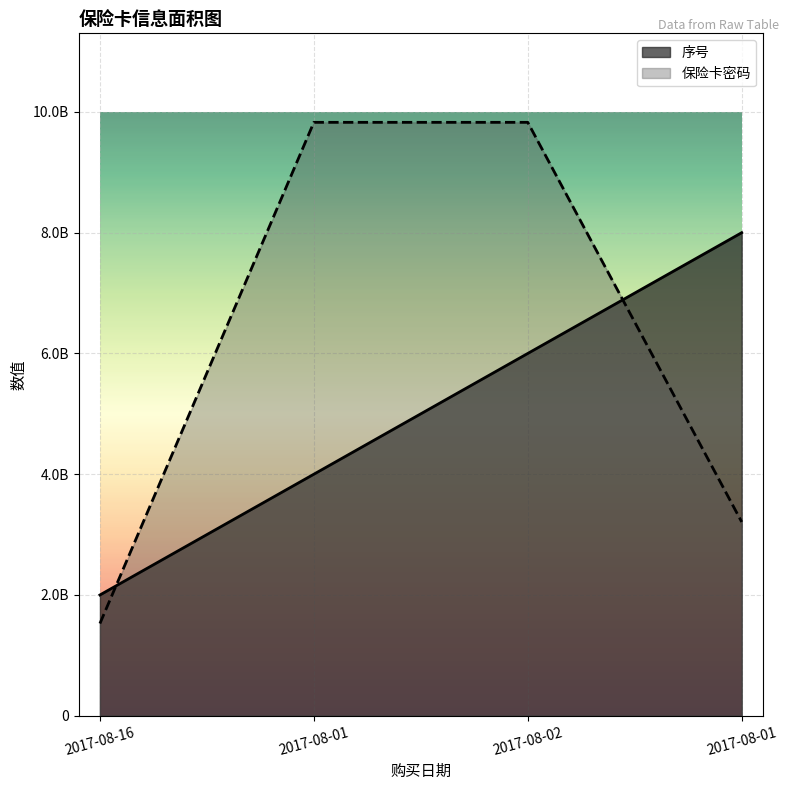

How many data points in 序号 are above 6000000000?

1